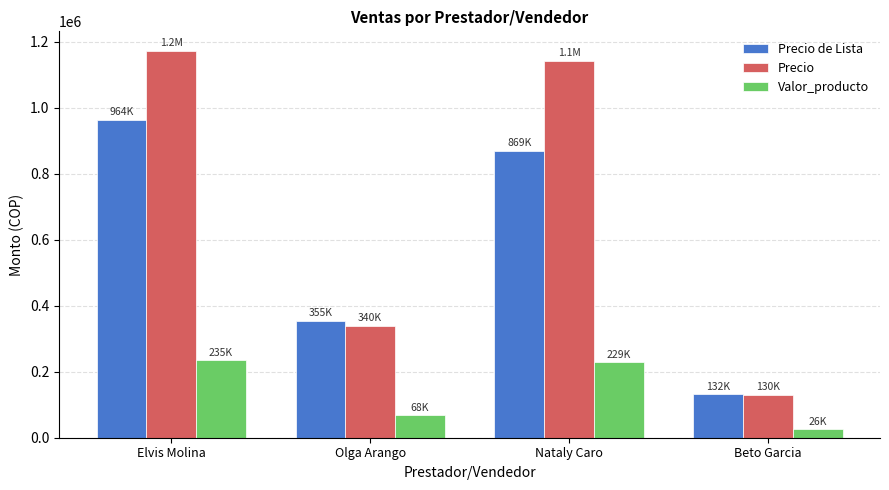

Where does the Precio series first go above 1143000?

Elvis Molina